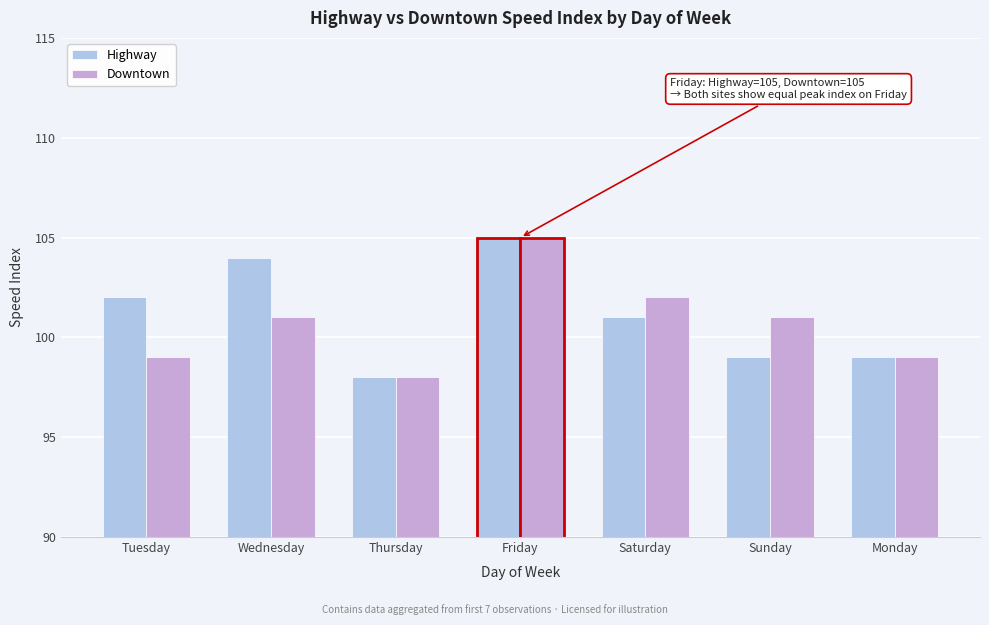

Reading left to right, extract all data points from this chart.

Highway: 102	104	98	105	101	99	99
Downtown: 99	101	98	105	102	101	99